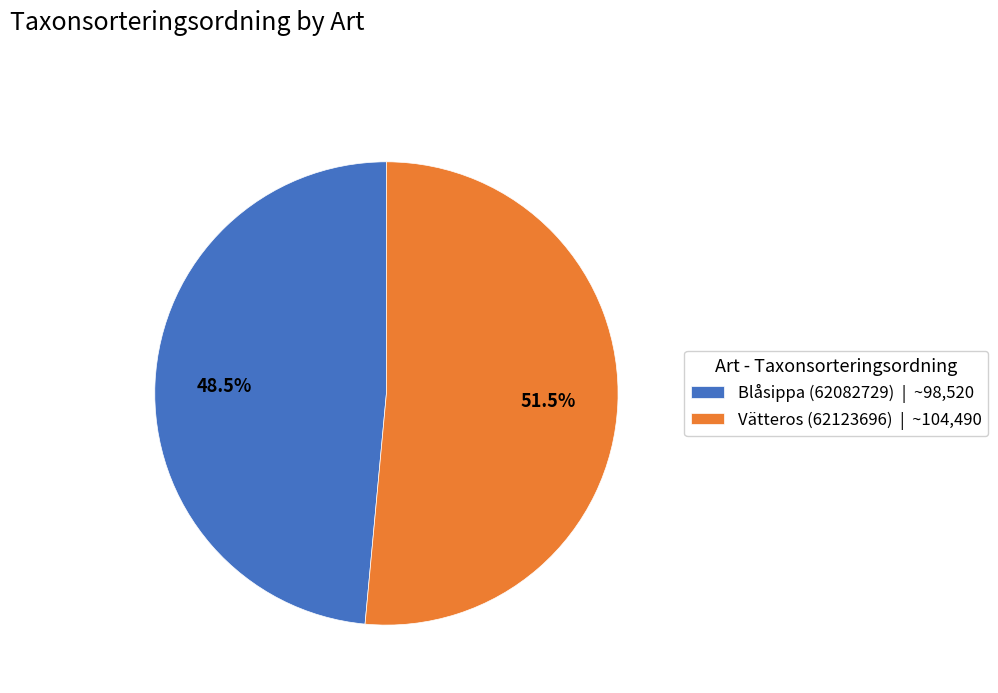

What is the largest slice in the pie chart?

Vätteros (62123696)